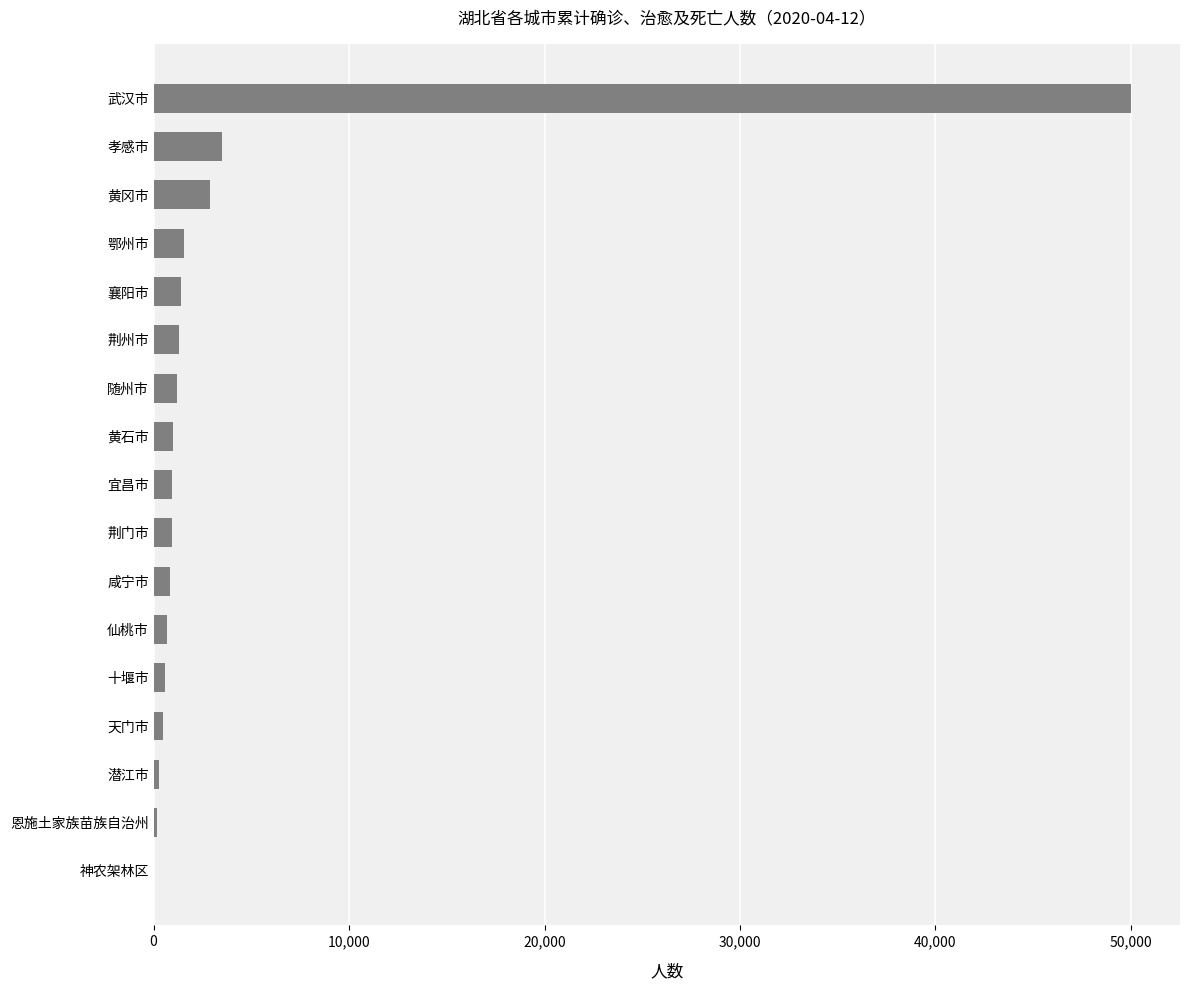

Which label corresponds to the largest value in the chart?

武汉市